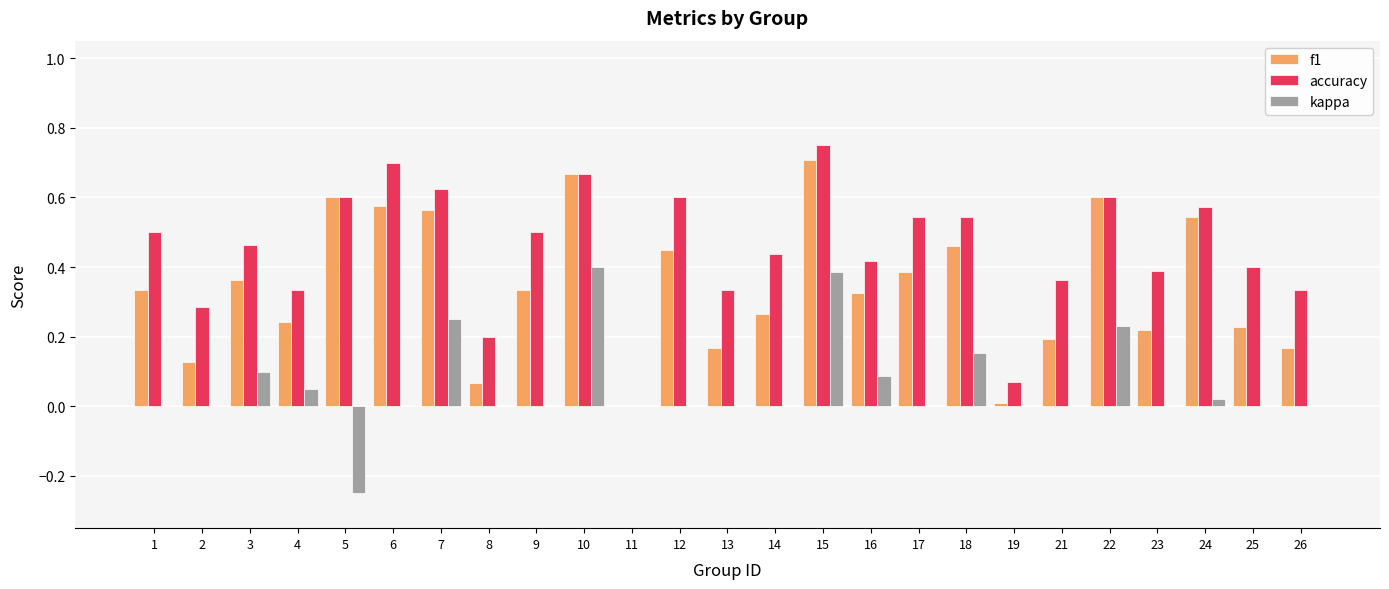

Does the chart contain stacked bars?

No